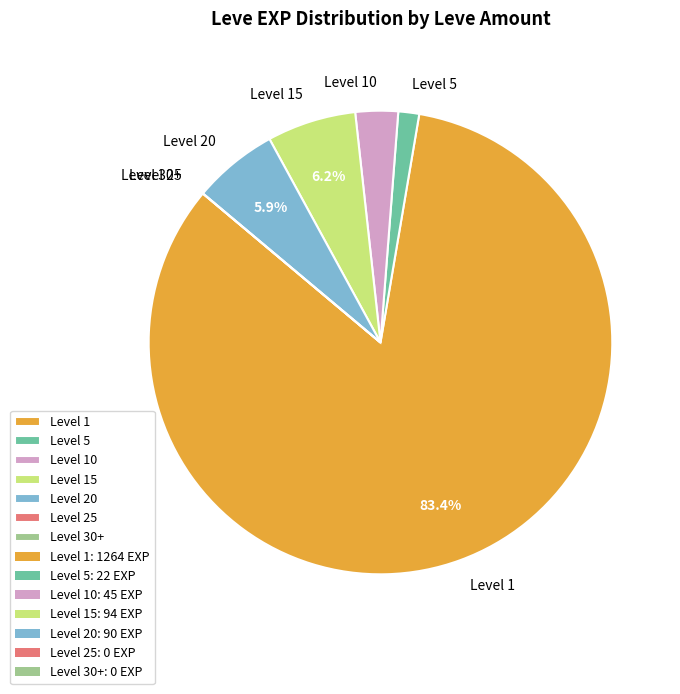

Is there a majority slice in this chart?

Yes